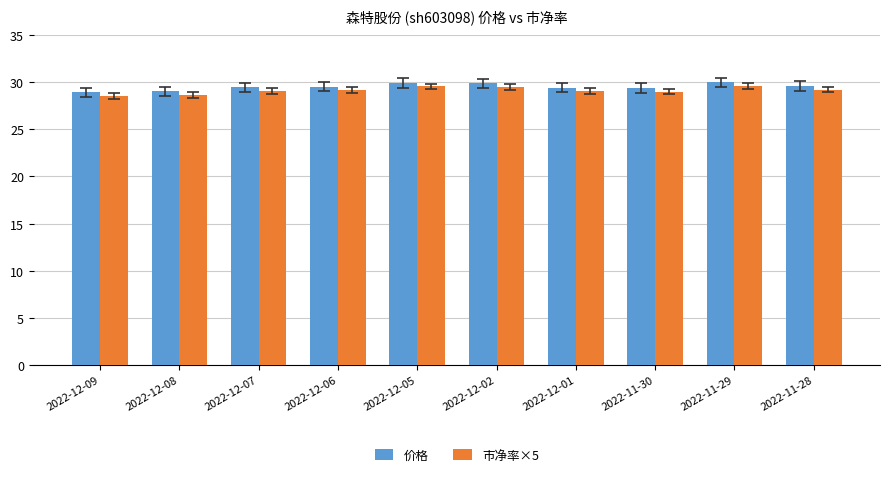

Between 2022-12-06 and 2022-12-05, which series saw the biggest shift?

市净率×5